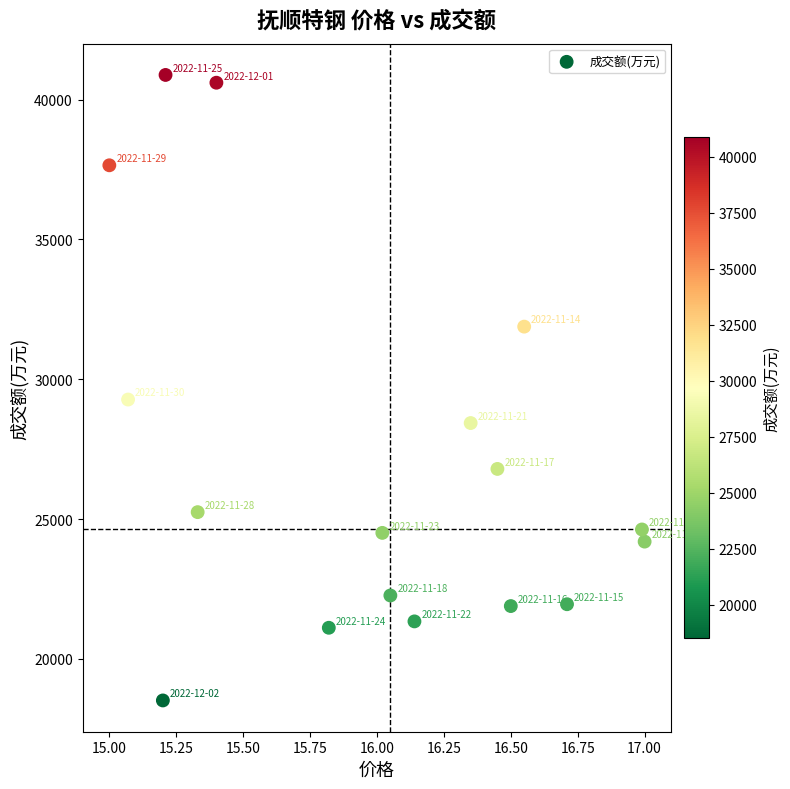

What Y value in the scatter plot is closest to 29698?

29275